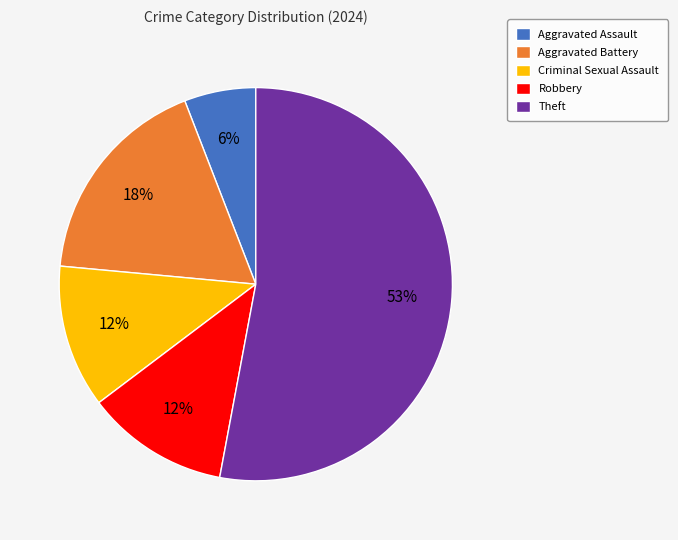

How many segments does this pie chart have?

5